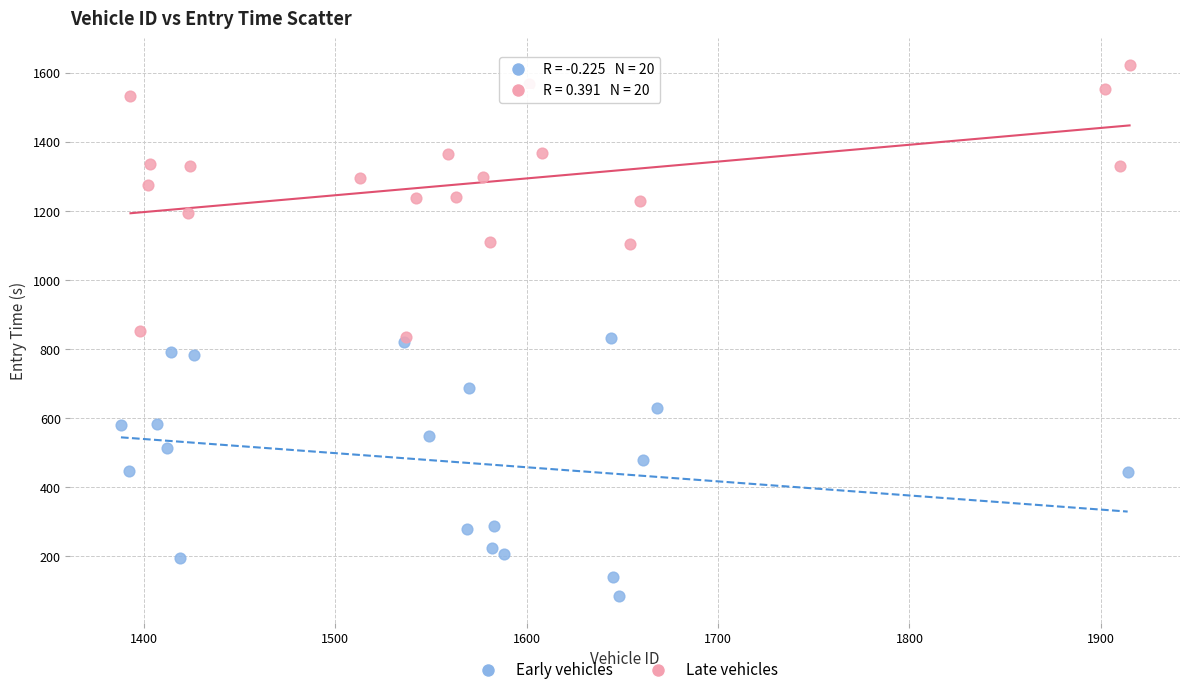

Which series has the largest Y range (max minus min)?

Late vehicles